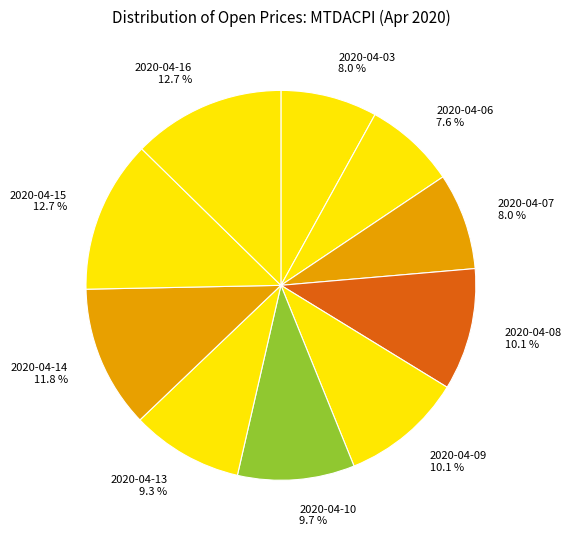

Does 2020-04-10 account for over 50% of the chart?

No